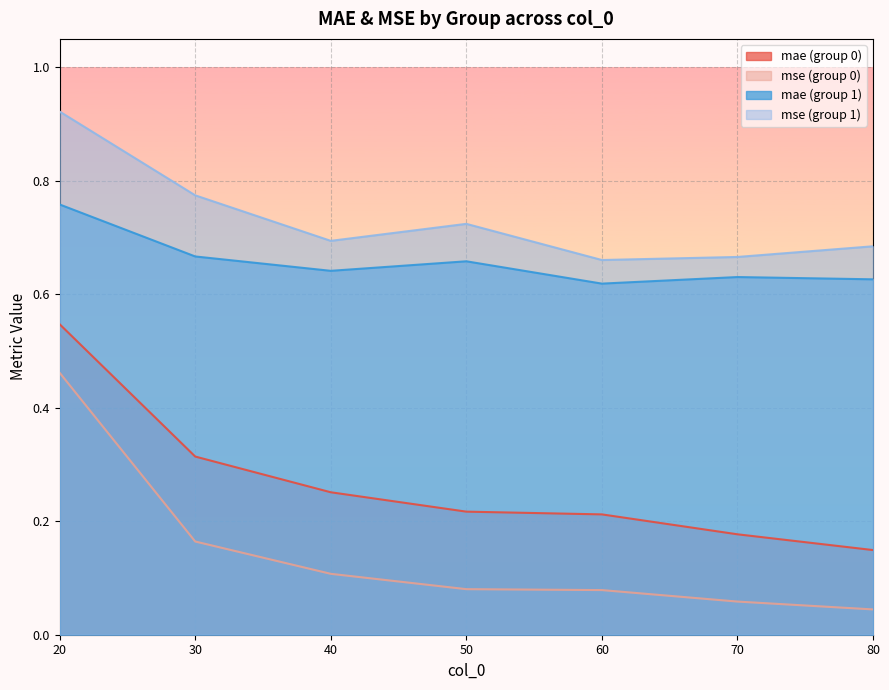

What are all the series names shown in the legend?

mae (group 0), mse (group 0), mae (group 1), mse (group 1)